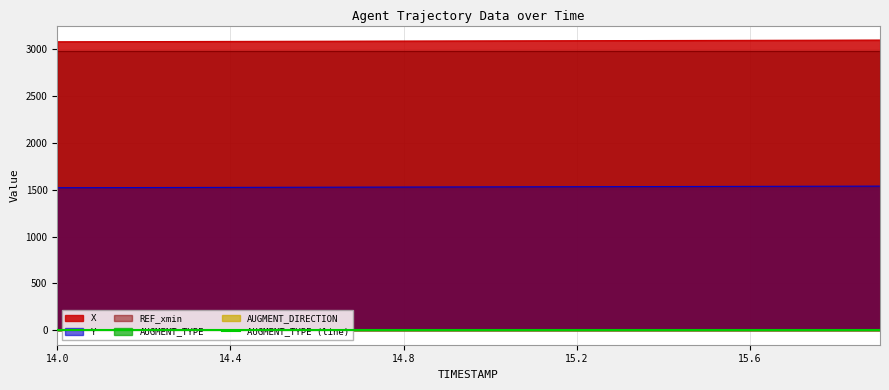

Rank the series by their maximum value, from lowest to highest.

AUGMENT_TYPE, AUGMENT_DIRECTION, Y, REF_xmin, X